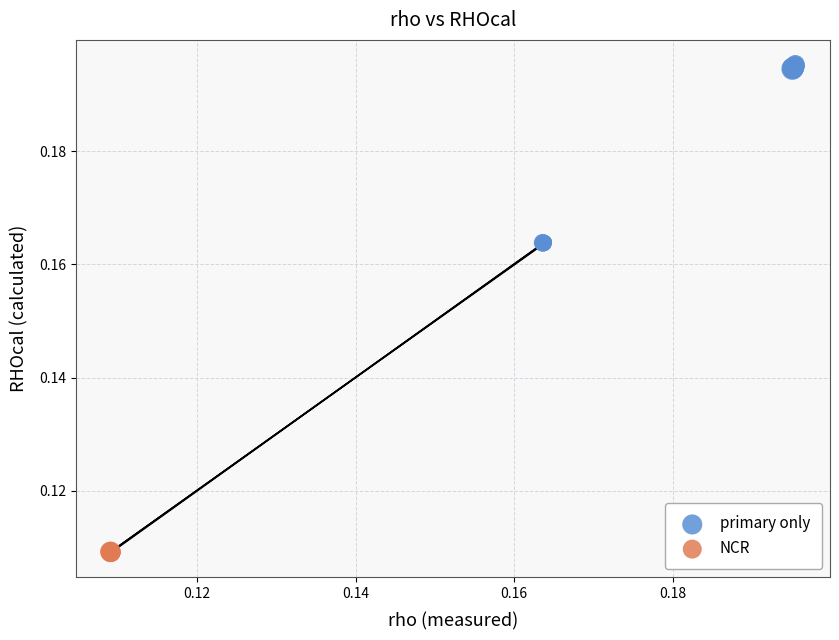

Which series has the largest Y range (max minus min)?

primary only